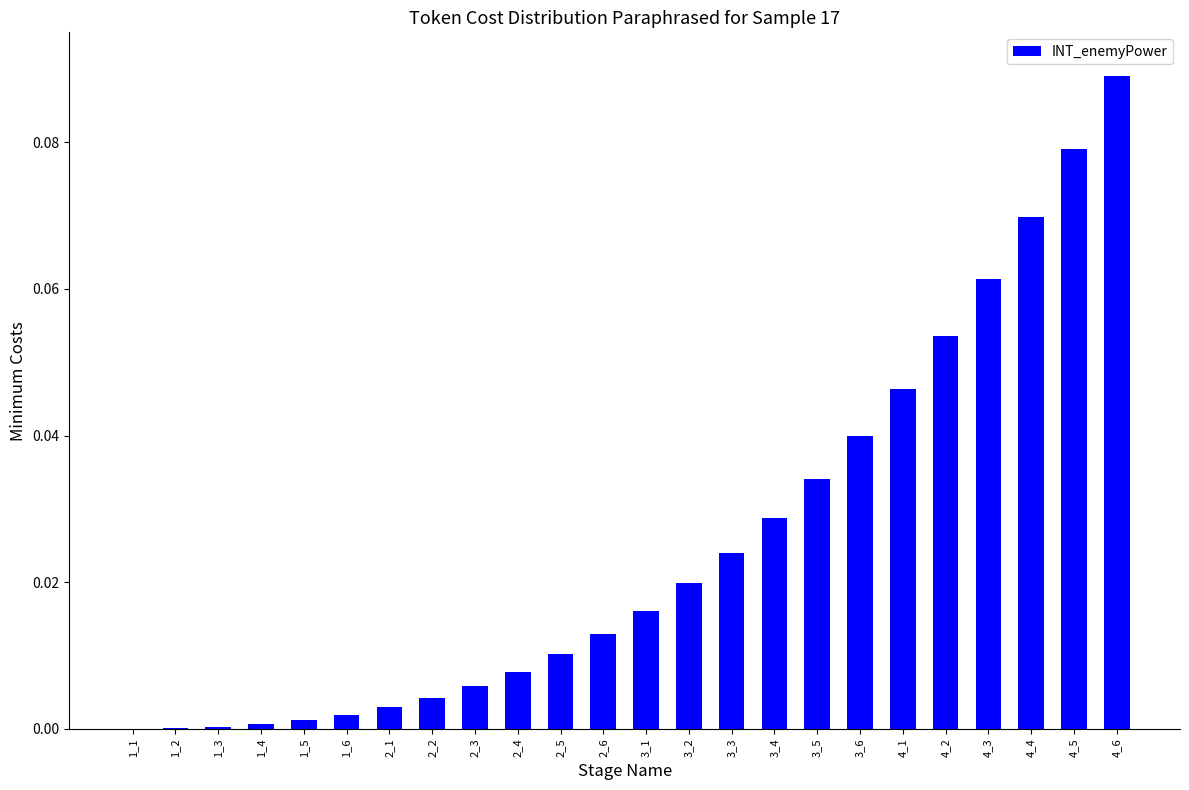

The value at 2_1 is 0.0. True or false?

True